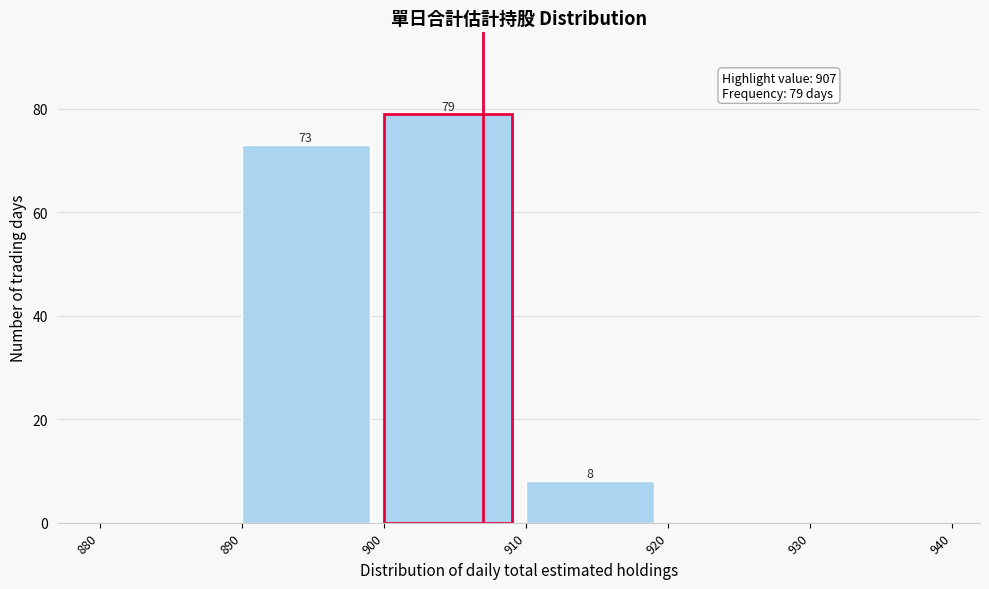

Over which range of the x-axis is the bar tallest?

900 to 910